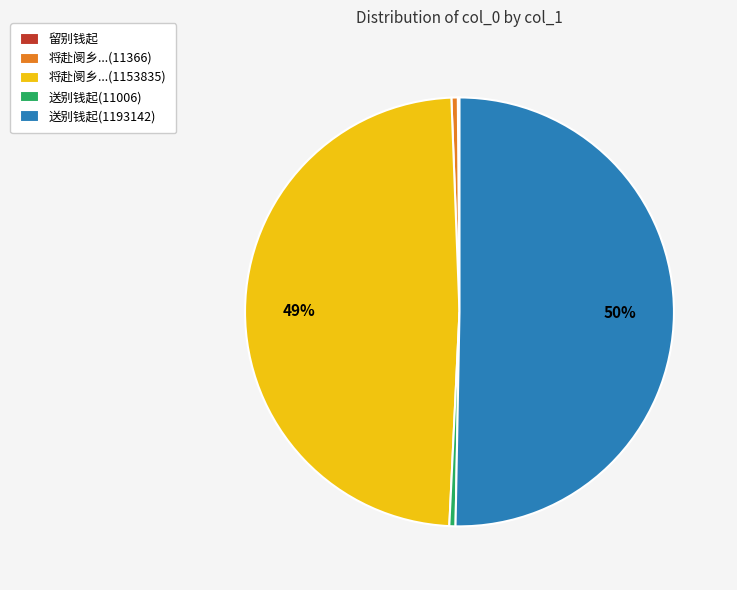

Do 将赴阌乡...(11366) and 将赴阌乡...(1153835) together represent more than half of the pie?

No